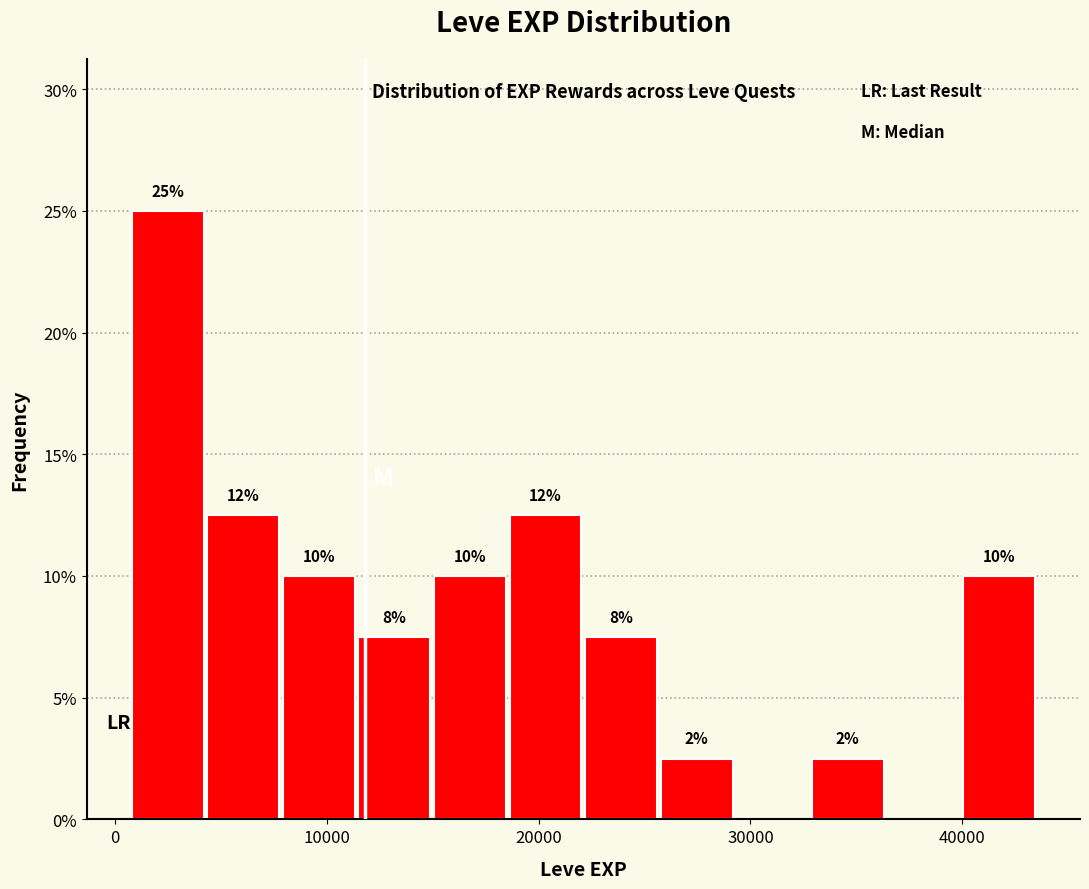

Around what value on the x-axis is the tallest bar? Give the approximate position of its centre, as read against the axis.

2000